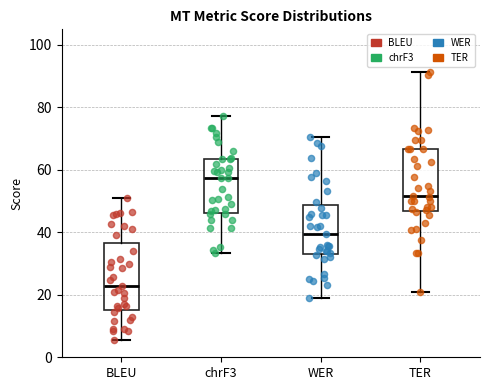

Where is the upper edge of the box for BLEU on the y-axis? The values are not printed on the chart, so give them approximately, as read against the axis.

36